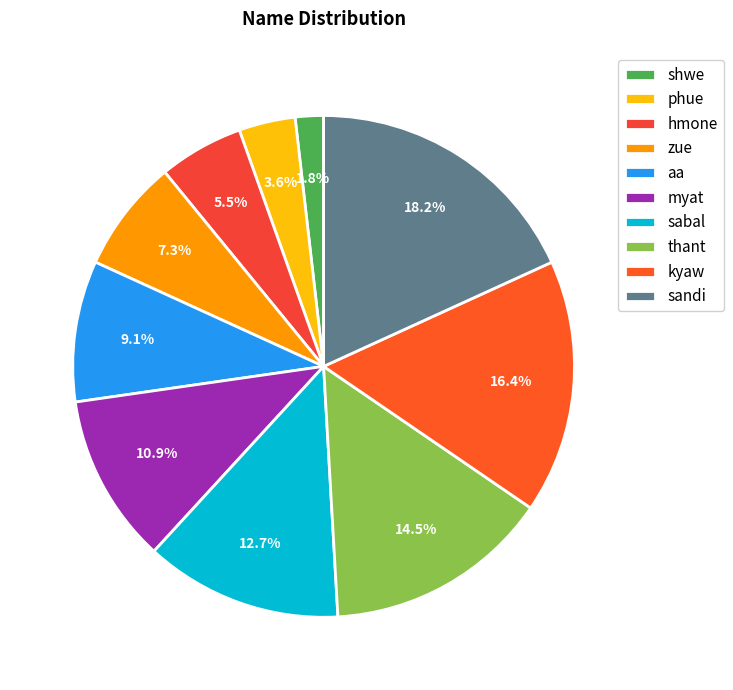

Does sandi account for over 50% of the chart?

No